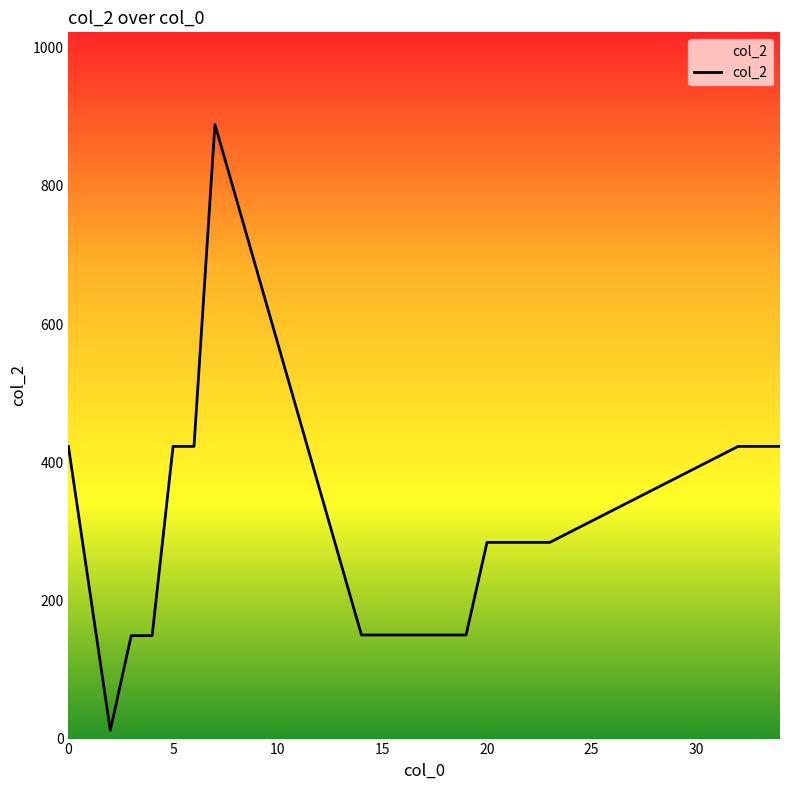

What is the difference between the maximum and minimum values?

877